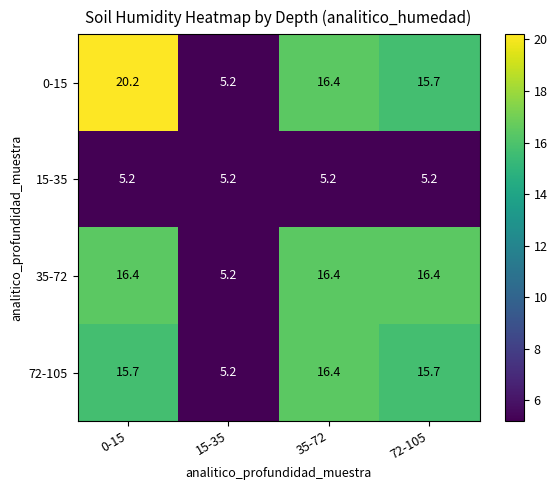

At which label does 72-105 first exceed 15?

0-15